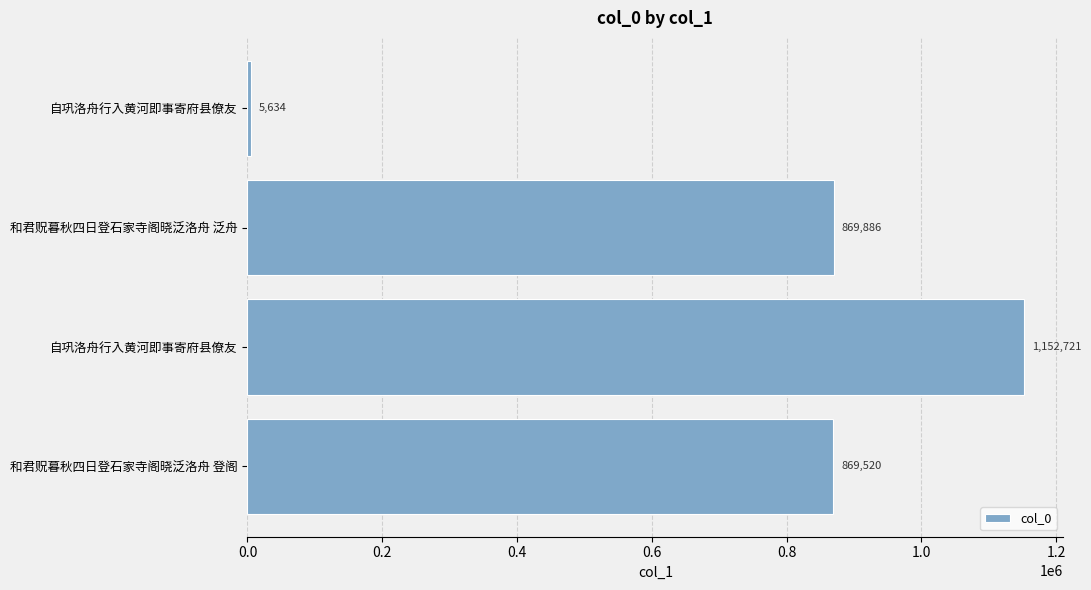

What is the difference between the maximum and minimum values?

1147087